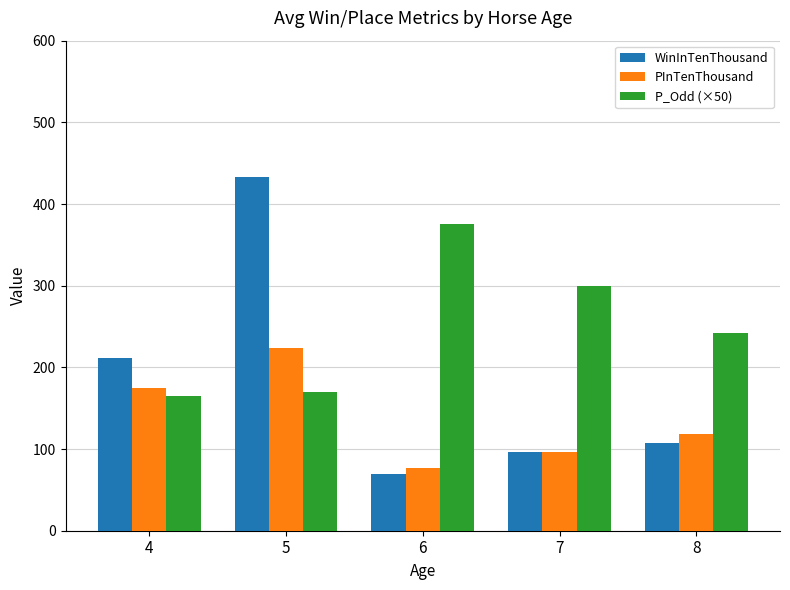

Which series has the widest spread of values?

WinInTenThousand